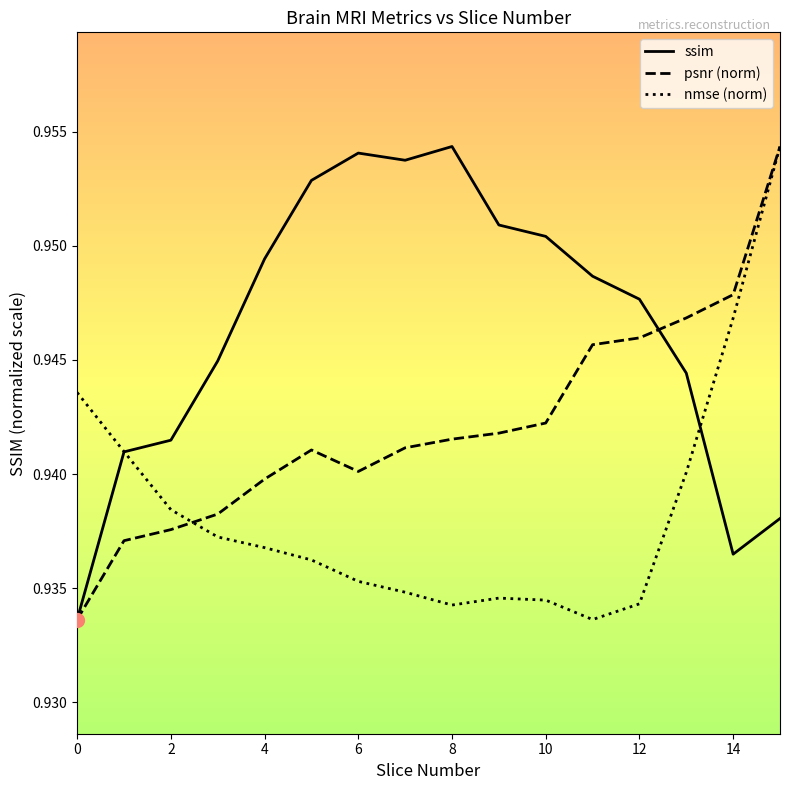

Rank the series by their average value, from lowest to highest.

nmse (norm), psnr (norm), ssim